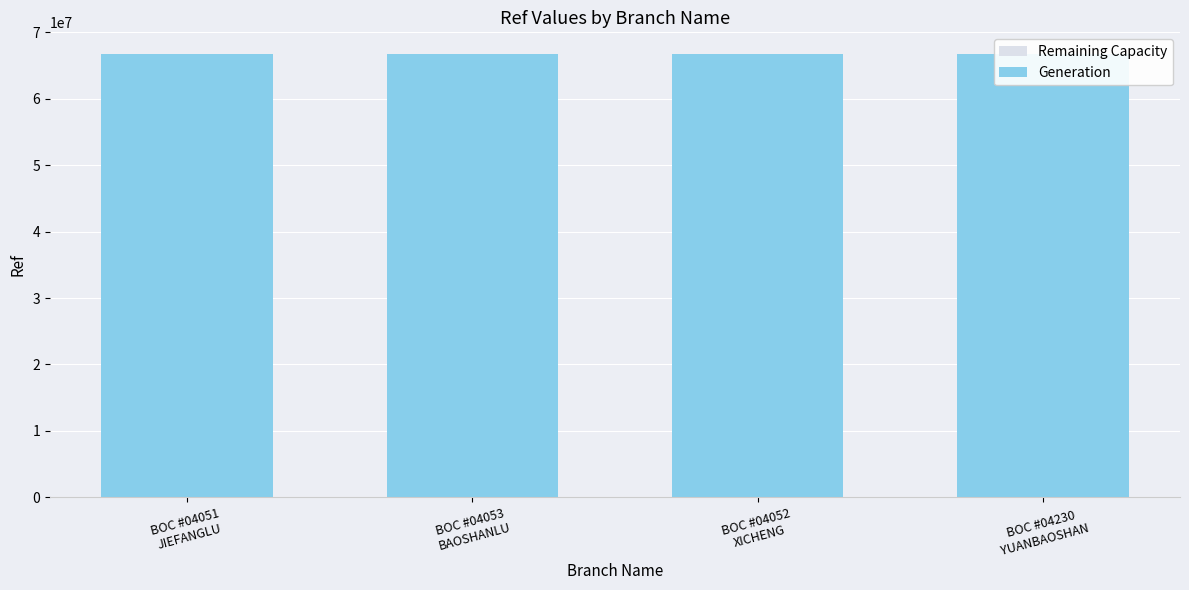

What is the sum of all Remaining Capacity values?

266744436